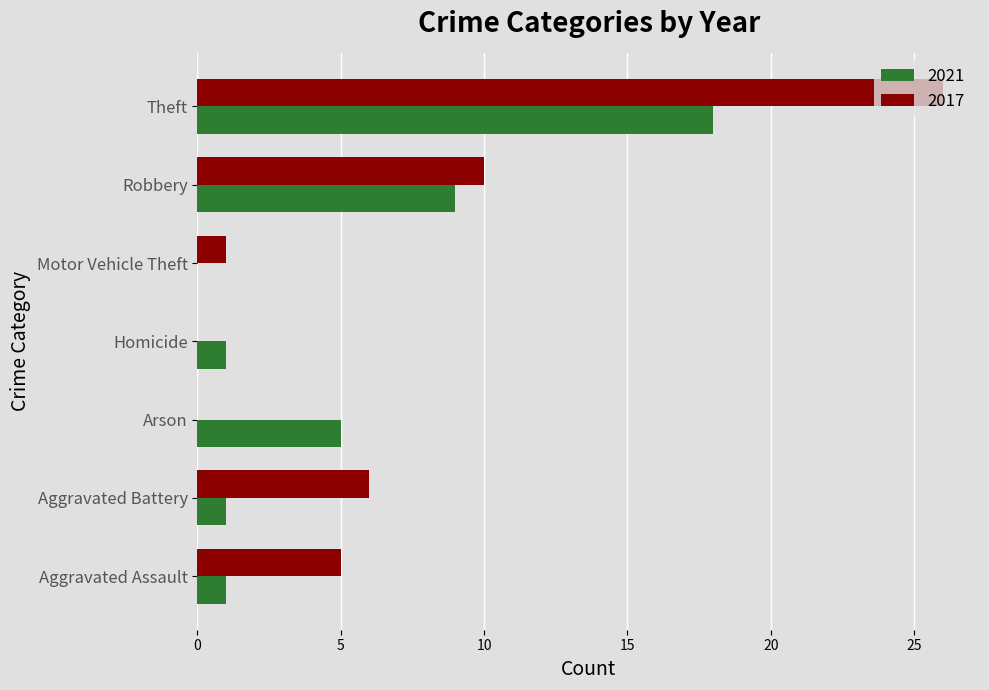

The value of 2017 at Aggravated Battery is 6. True or false?

True